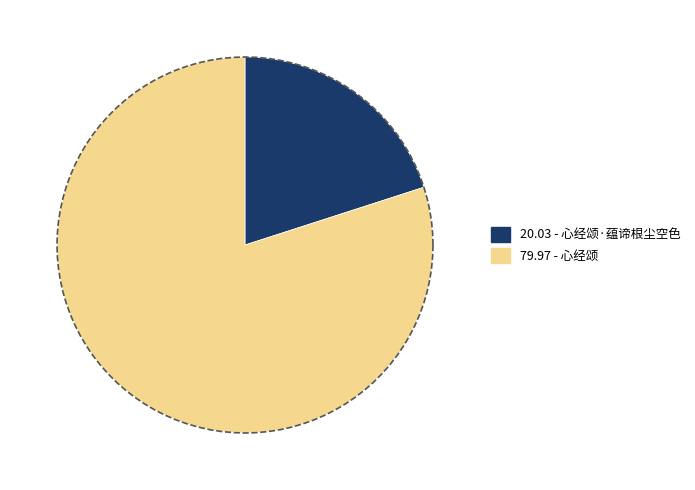

What percentage is the 心经颂 slice, to the nearest percent?

80%